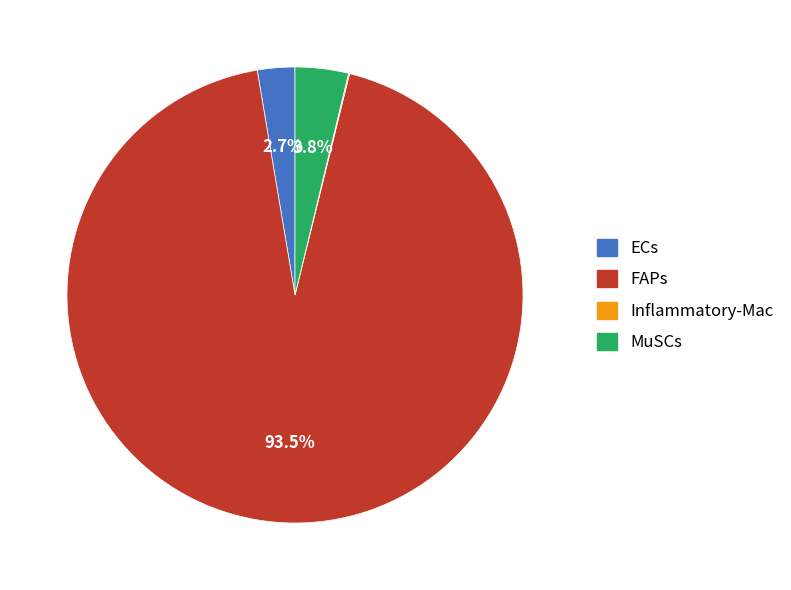

What is the largest slice in the pie chart?

FAPs